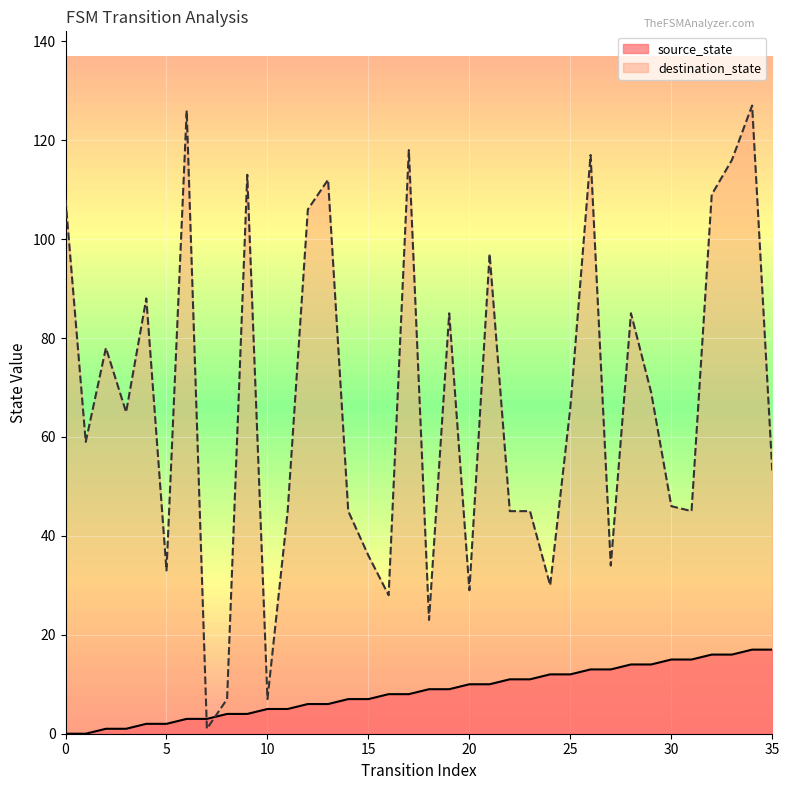

What is the sum of all source_state values?

306